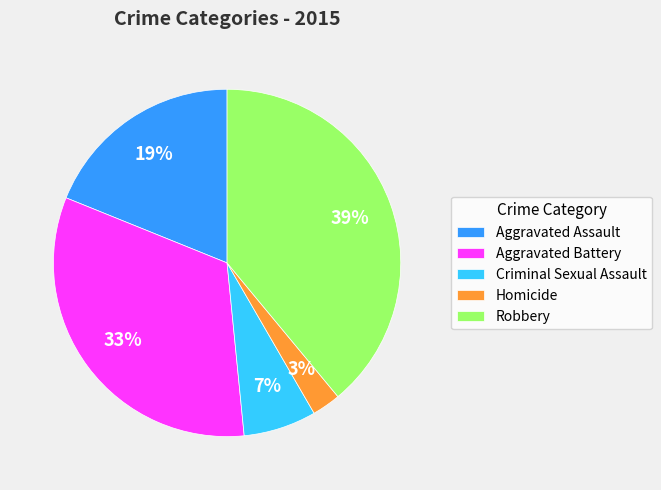

To the nearest percent, what is the difference between the Aggravated Battery and Robbery slice percentages?

6%